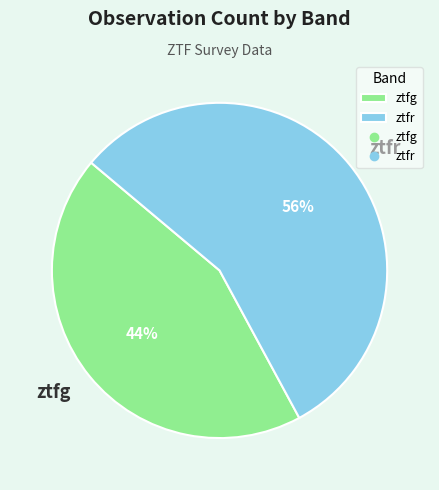

Between ztfr and ztfg, which is larger?

ztfr